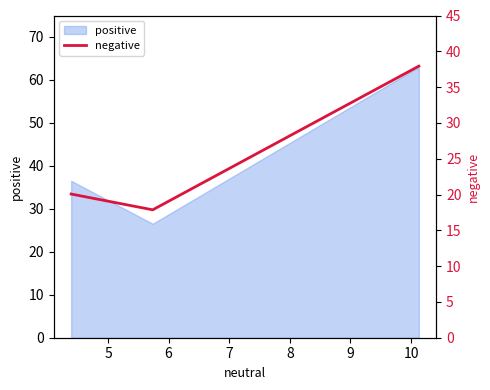

What is the value of the 3rd point from the left?

37.9